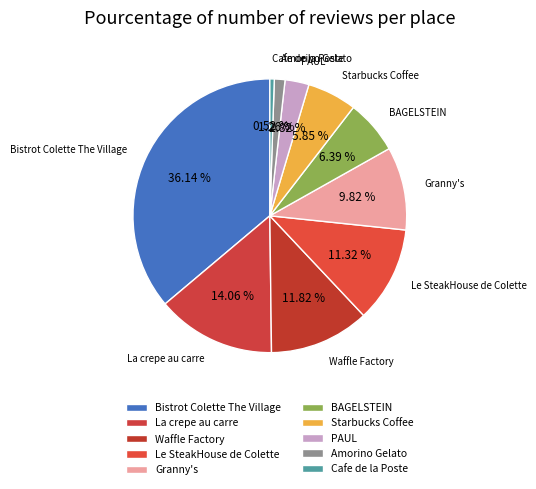

How many slices are in this pie chart?

10